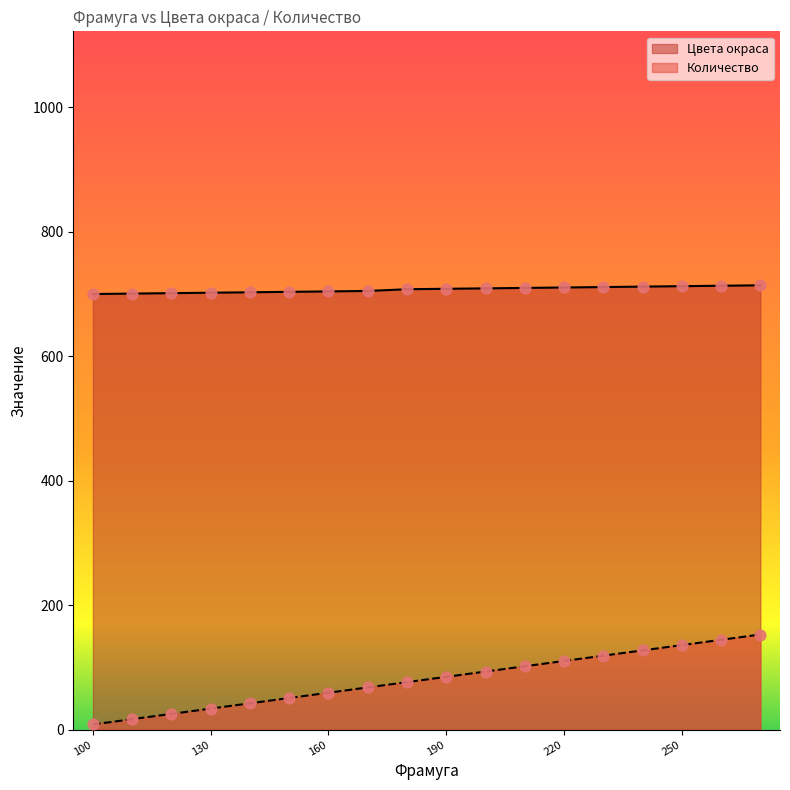

What are all the series names shown in the legend?

Цвета окраса, Количество